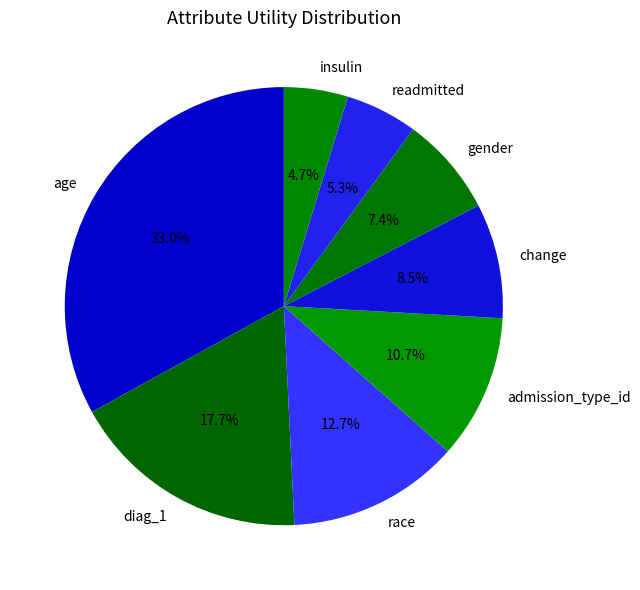

How many segments does this pie chart have?

8